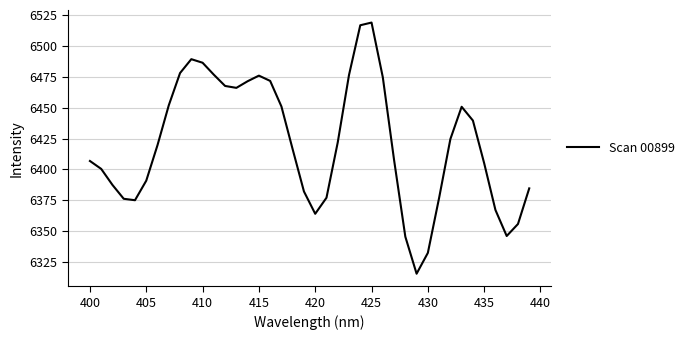

What is the difference between the maximum and minimum values?

203.9